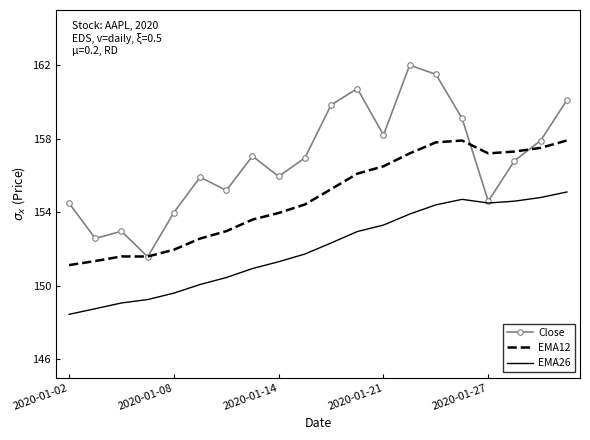

What is the difference between the maximum and minimum values in the EMA26 series?

6.7